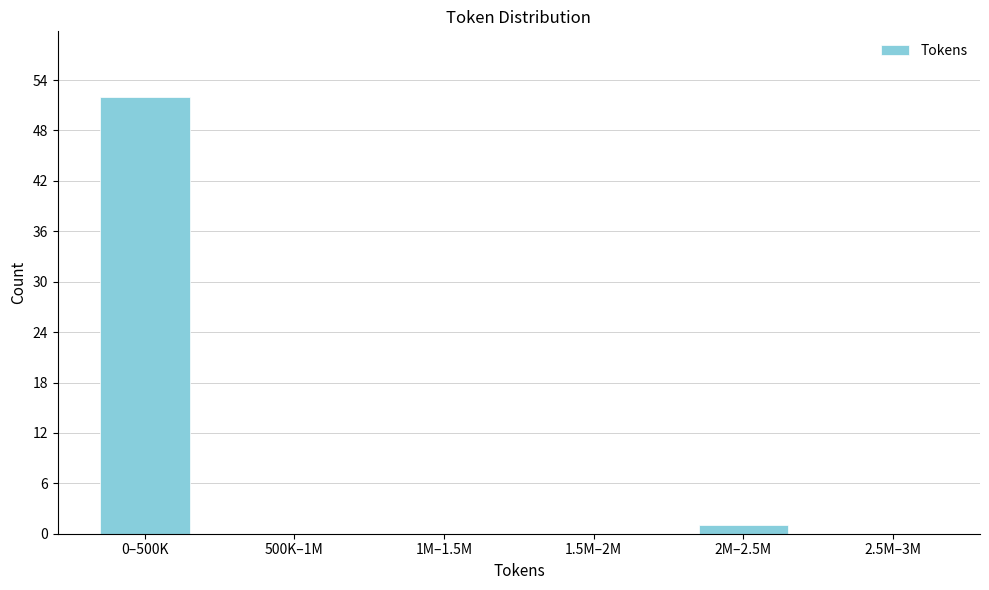

Reading left to right, extract all data points from this chart.

0–500K=52	500K–1M=0	1M–1.5M=0	1.5M–2M=0	2M–2.5M=1	2.5M–3M=0